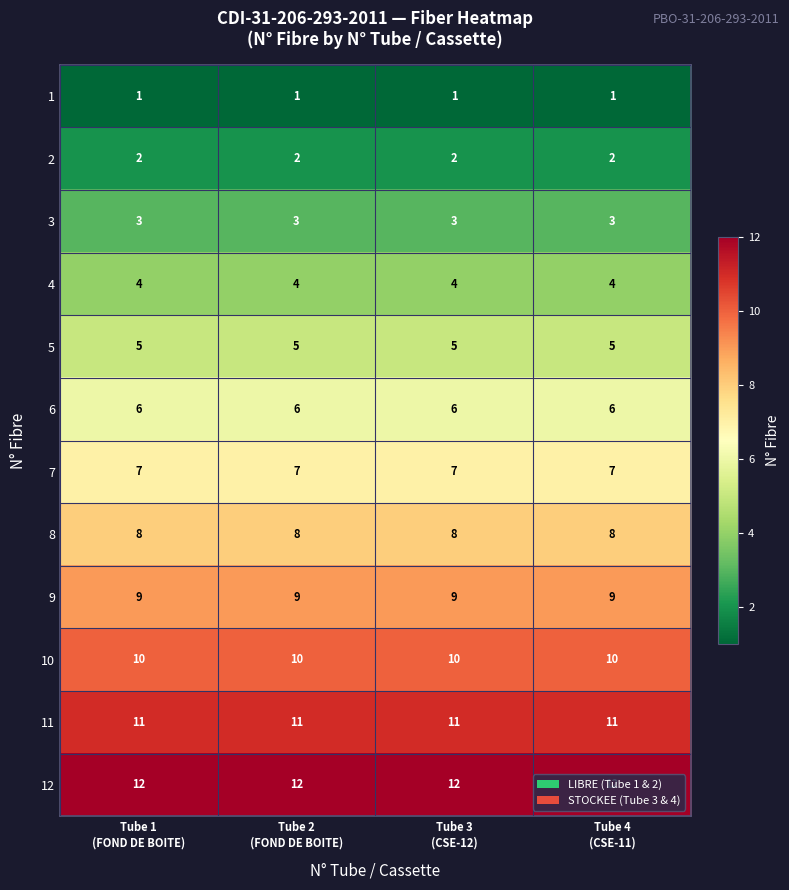

At how many categories does at least one series exceed 11?

4